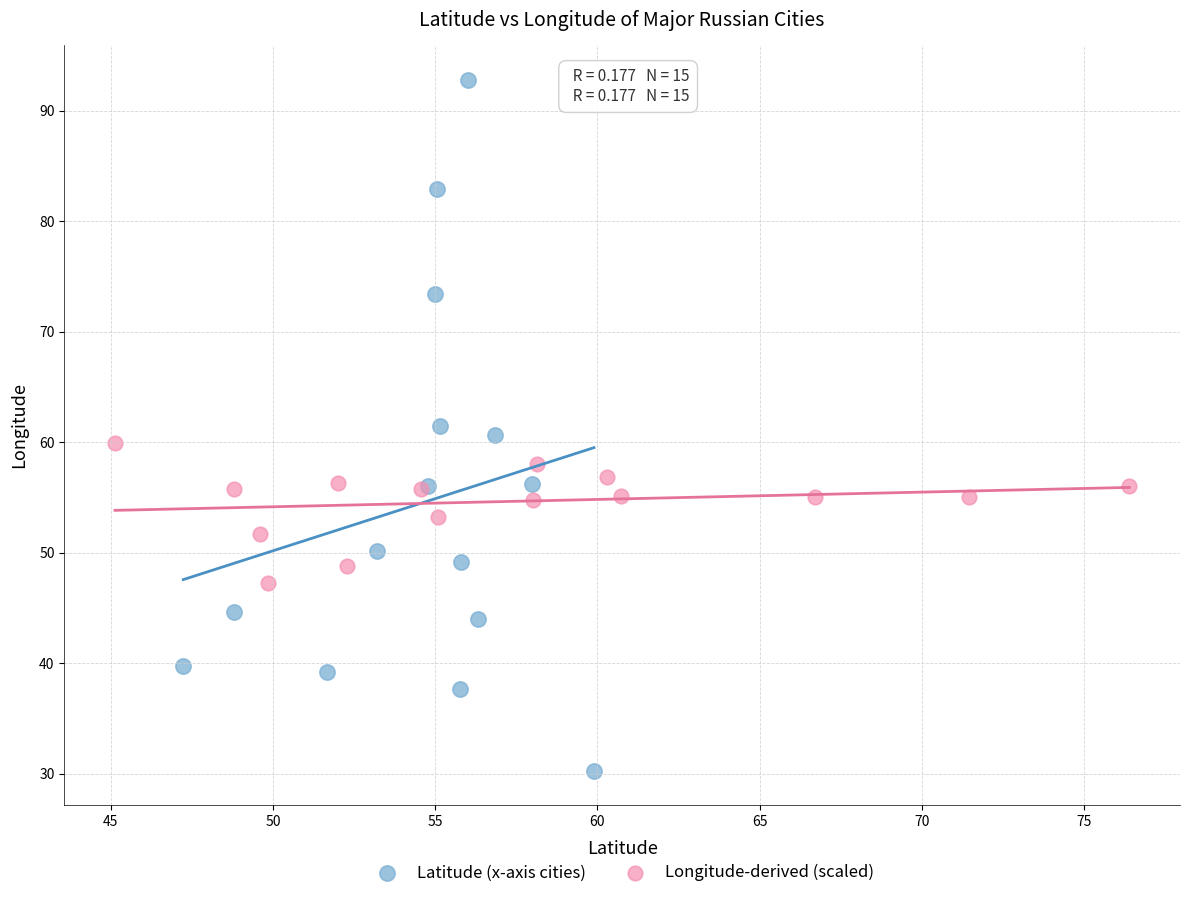

Which series has the widest spread of Y values?

Latitude (x-axis cities)